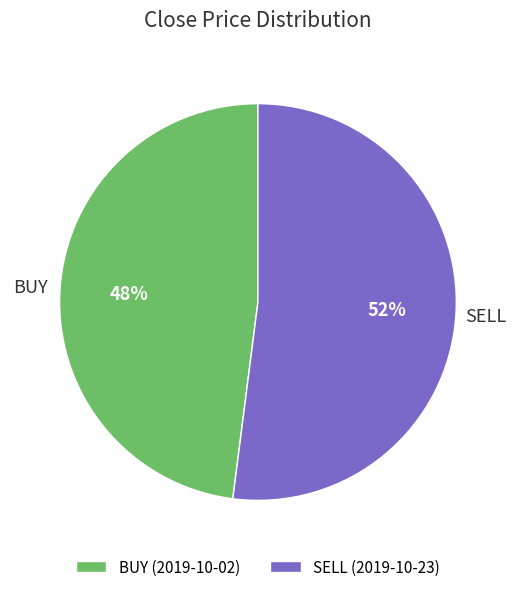

Count the number of slices in the pie.

2